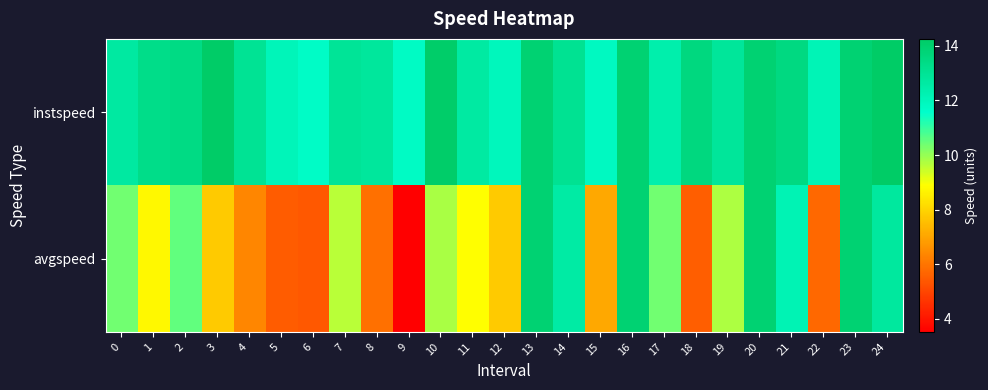

List the series in order of their overall mean, lowest first.

avgspeed, instspeed